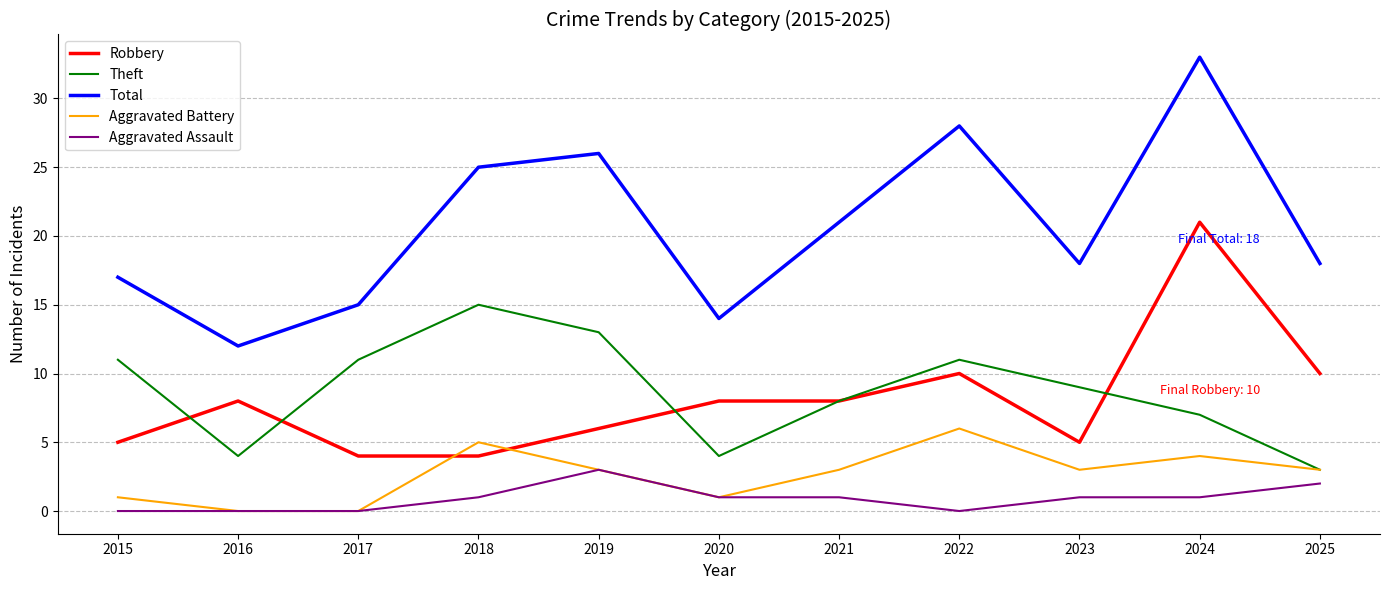

Reading right to left, extract all data points from this chart.

Robbery: 10	21	5	10	8	8	6	4	4	8	5
Theft: 3	7	9	11	8	4	13	15	11	4	11
Total: 18	33	18	28	21	14	26	25	15	12	17
Aggravated Battery: 3	4	3	6	3	1	3	5	0	0	1
Aggravated Assault: 2	1	1	0	1	1	3	1	0	0	0